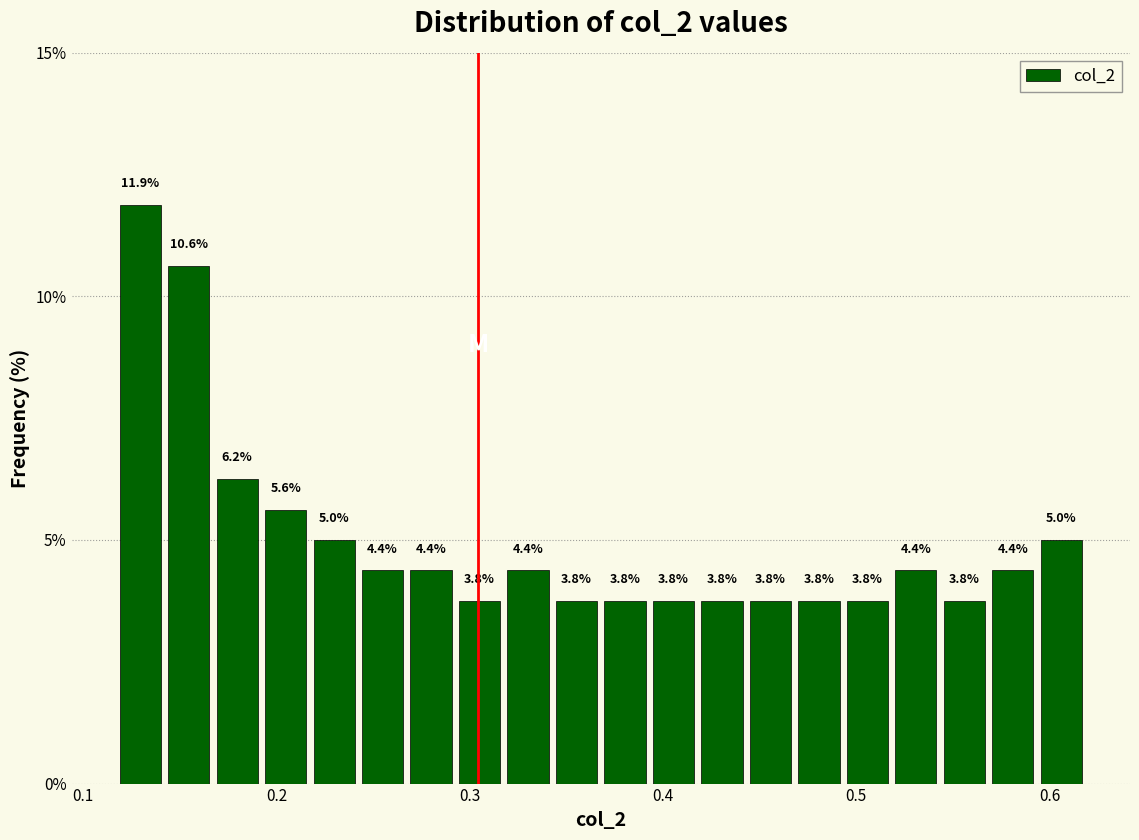

Read against the x-axis, roughly where is the centre of the tallest bar?

0.13